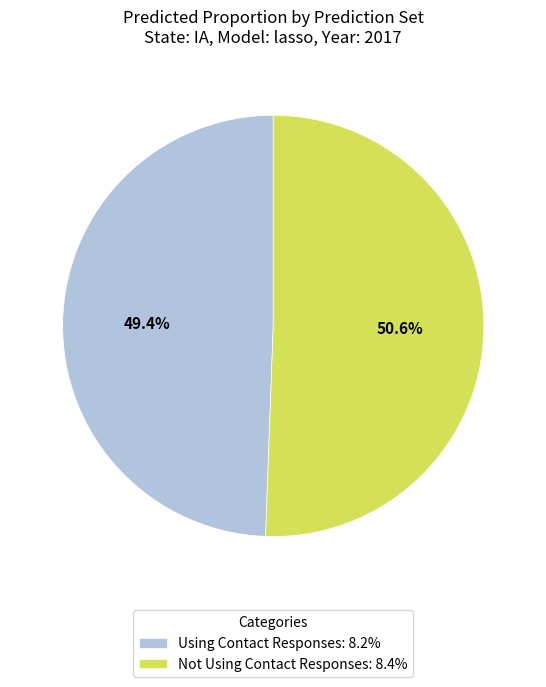

To the nearest percent, what percentage of the pie is Using Contact Responses?

49%